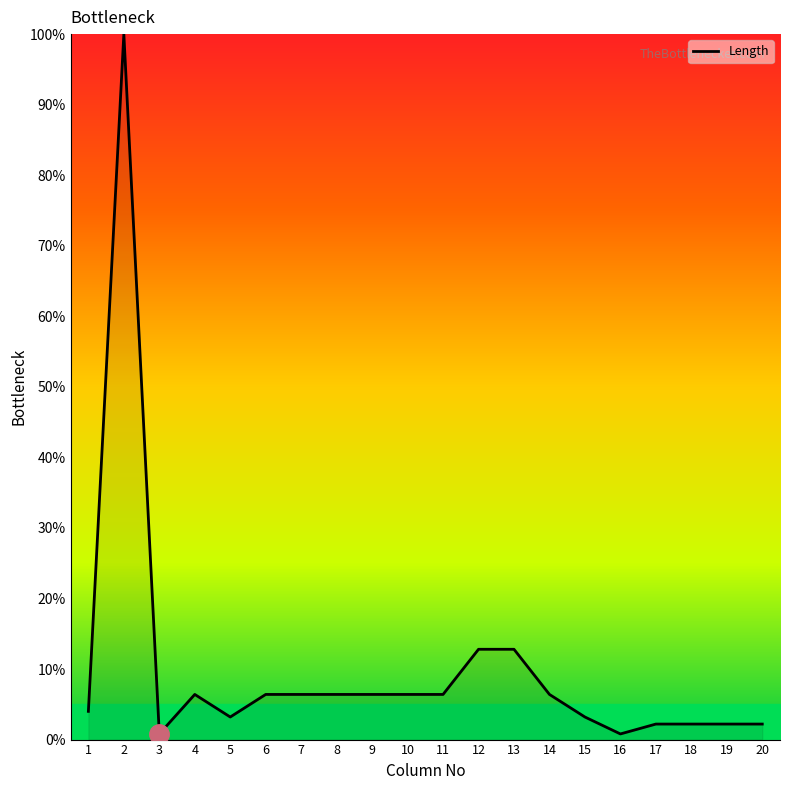

What is the difference between the values at 2 and 4?

93.6